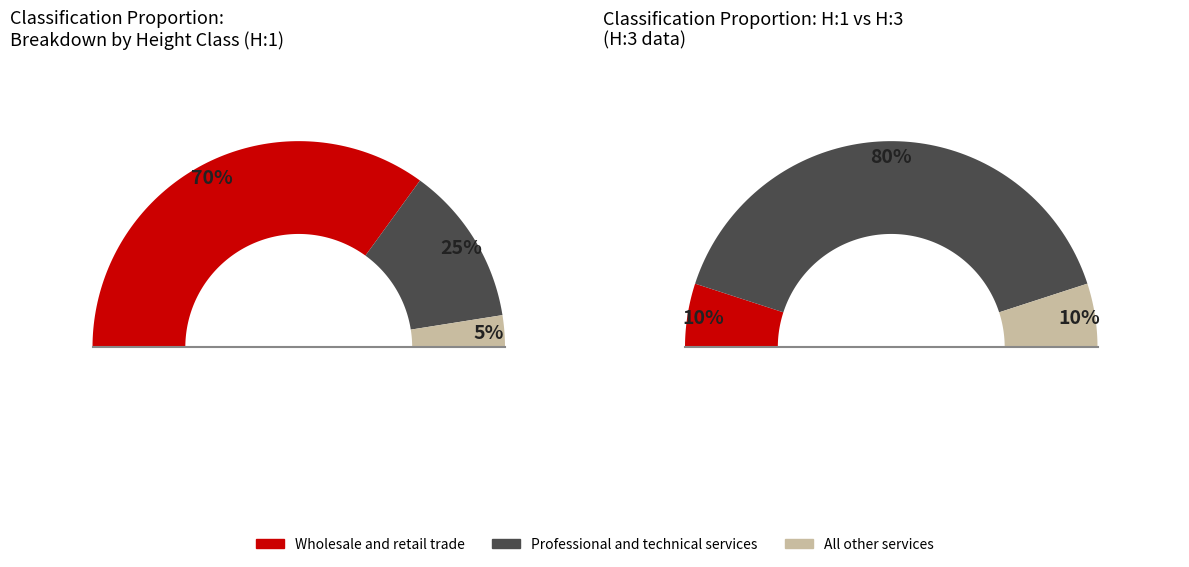

Is H:1 the majority of the pie?

Yes